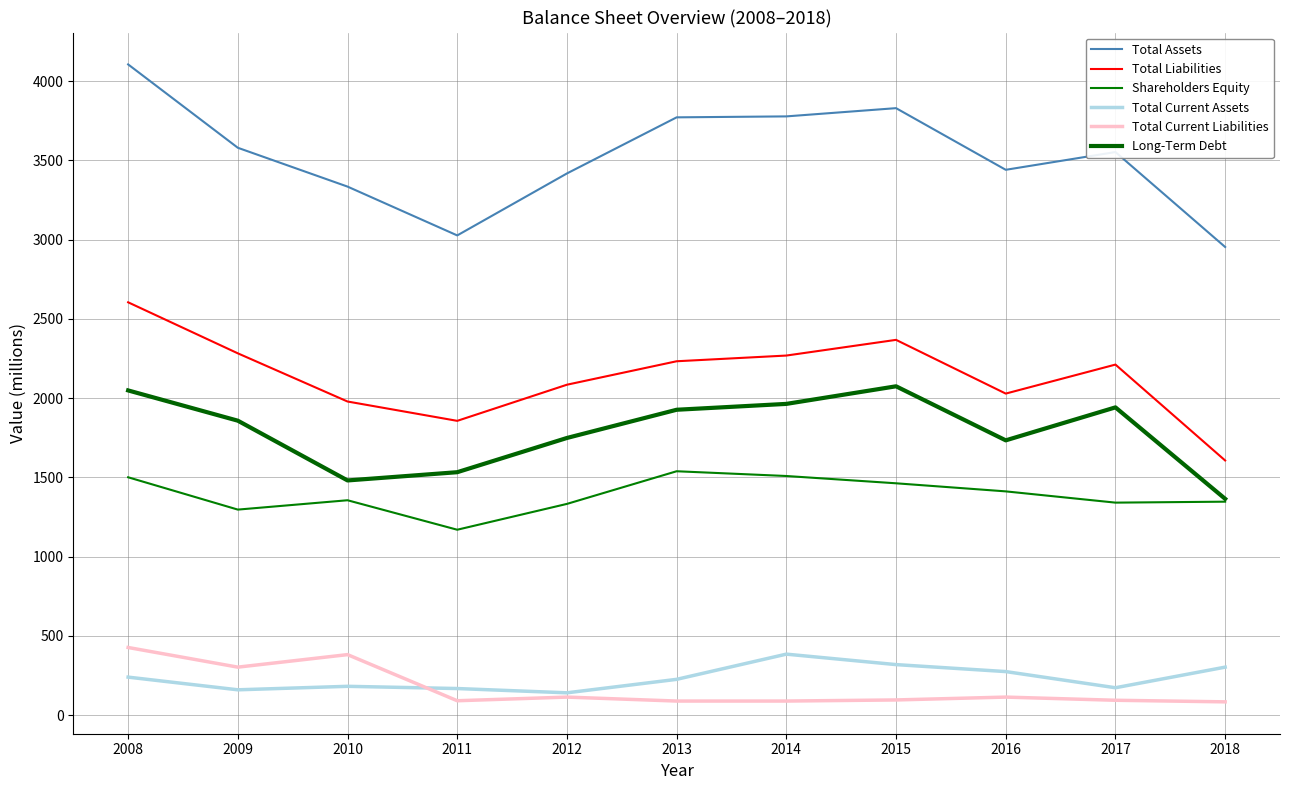

Which series has the largest range (max minus min)?

Total Assets